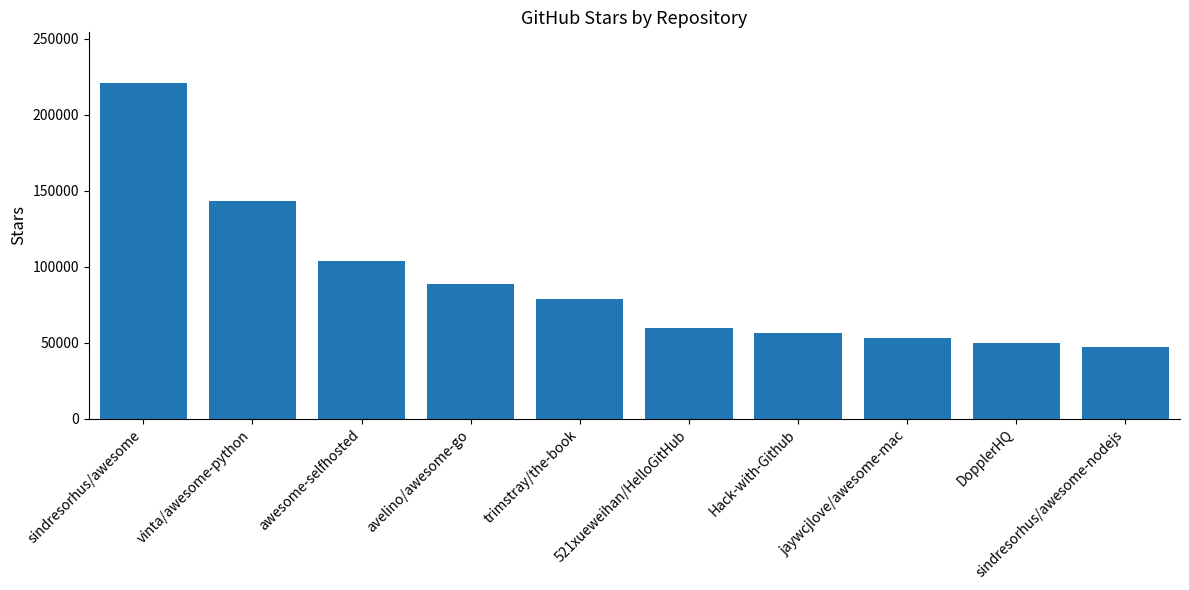

What is the difference between the maximum and minimum values?

174100